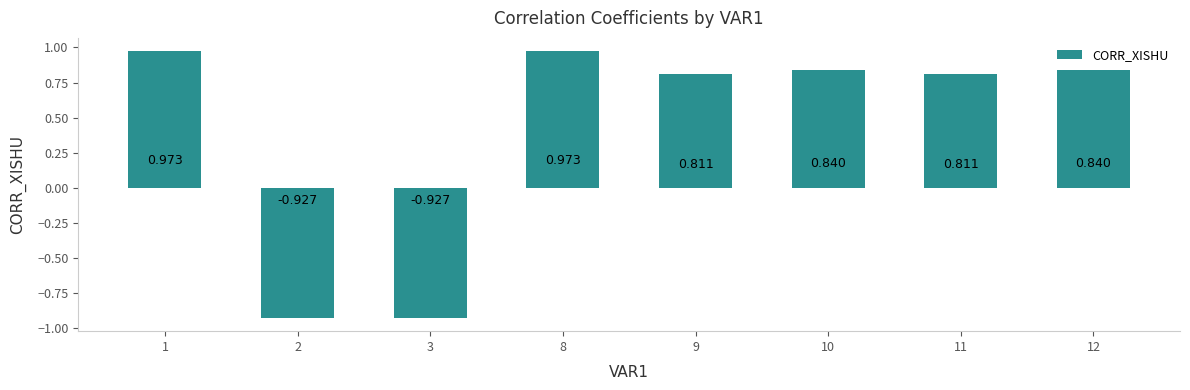

How many bars are there in total?

8